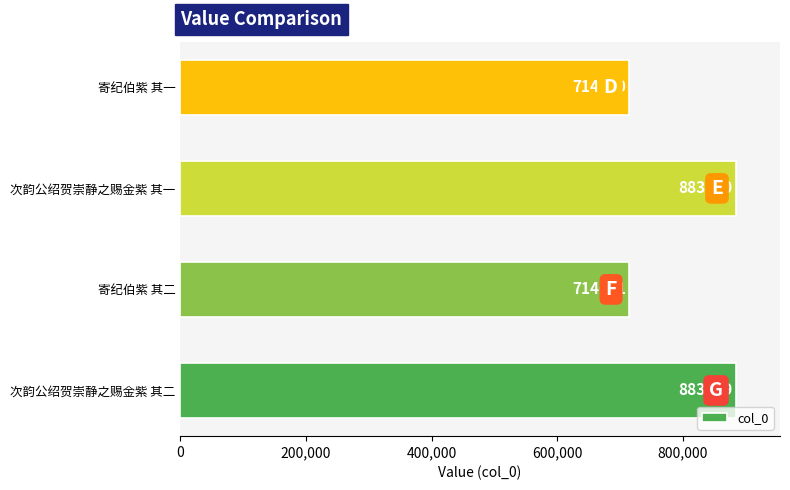

Which label corresponds to the largest value in the chart?

次韵公绍贺崇静之赐金紫 其一